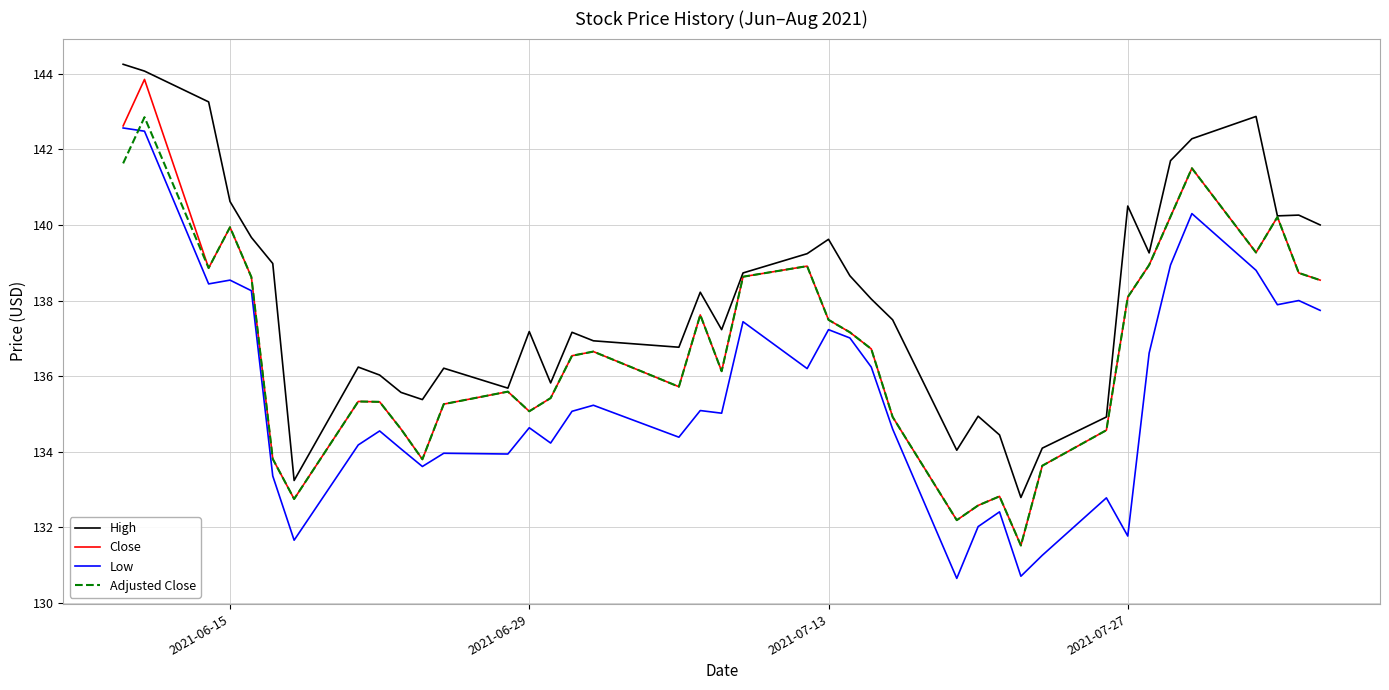

True or false: Low and High cross at least once.

False